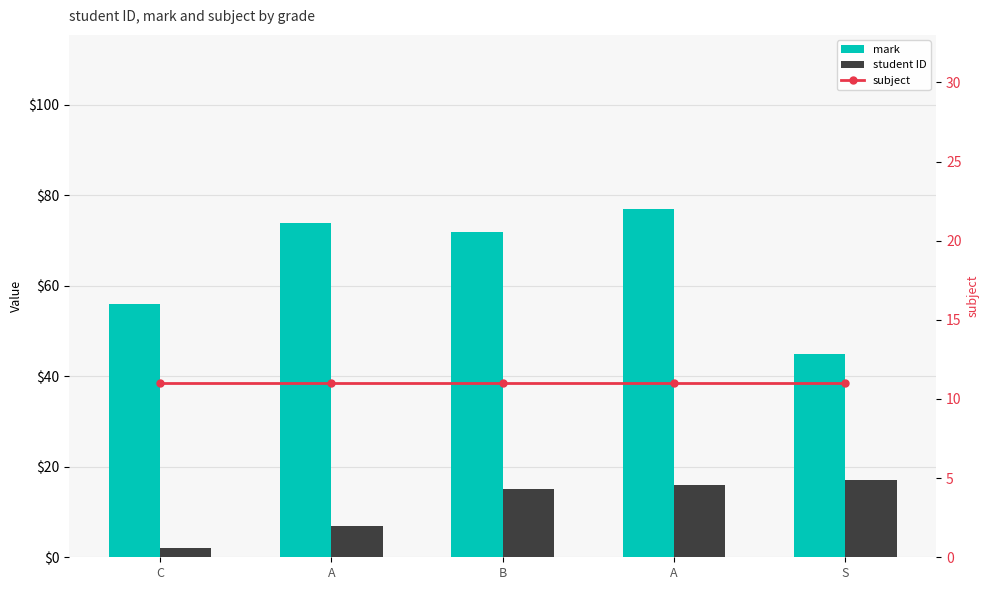

At A, list the series in order from smallest to largest.

student ID, subject, mark